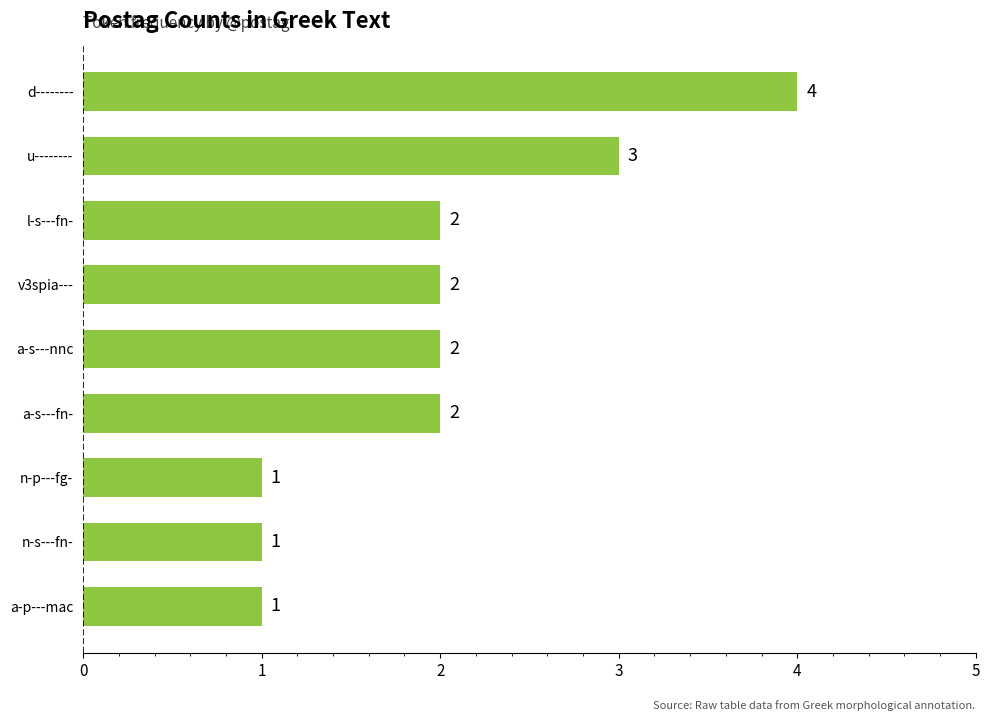

Count the values in the range 1 to 2.

7